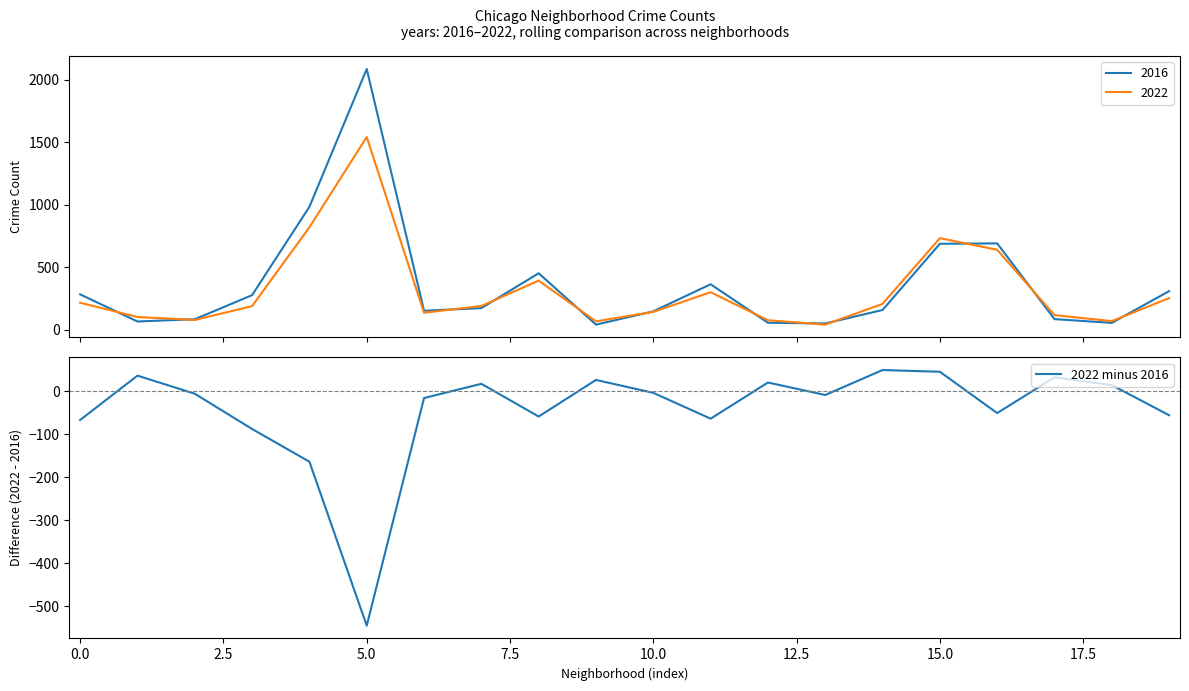

What is the minimum value for 2022 minus 2016?

-545